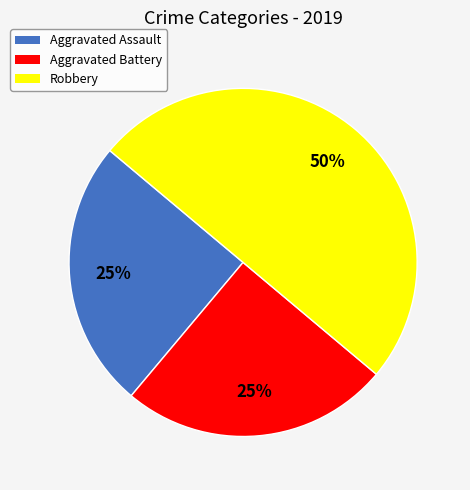

To the nearest percent, what is the difference between the Aggravated Battery and Robbery slice percentages?

25%